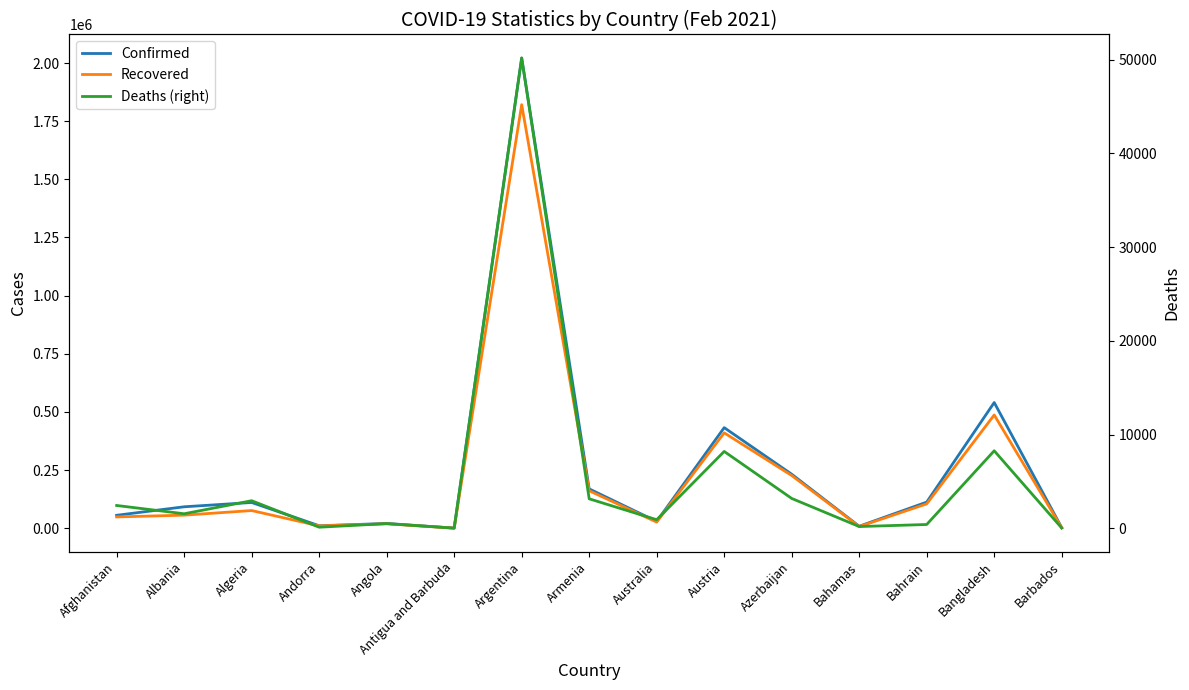

How many data points in Deaths (right) are above 1543?

7